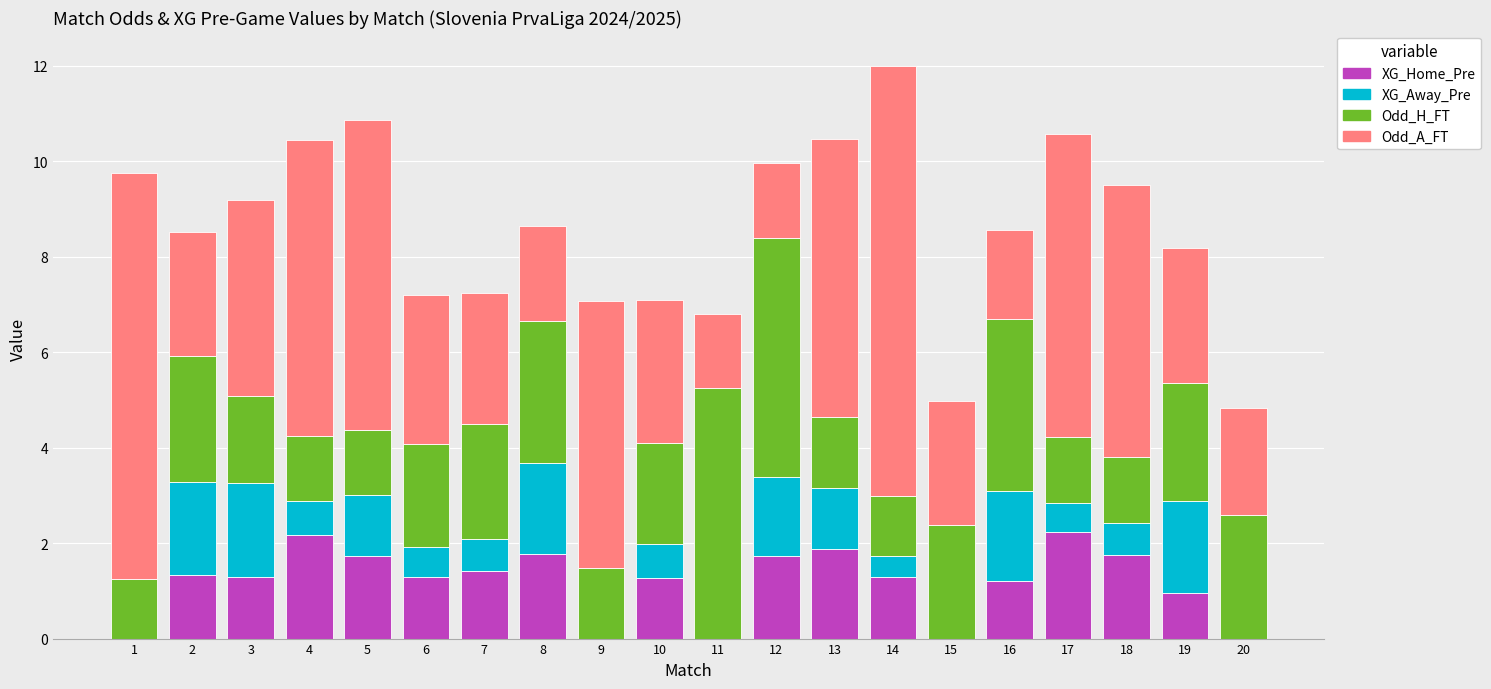

At which category is the sum across all series the highest?

14